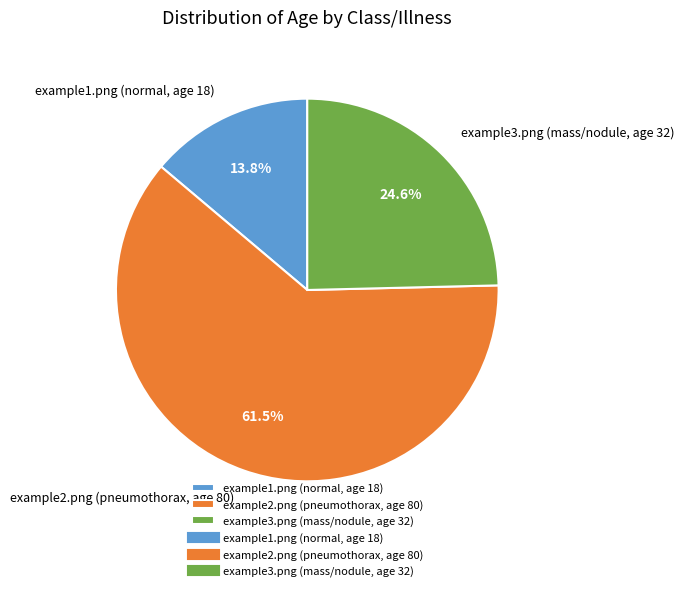

To the nearest percent, what is the difference between the example3.png (mass/nodule, age 32) and example2.png (pneumothorax, age 80) slice percentages?

37%